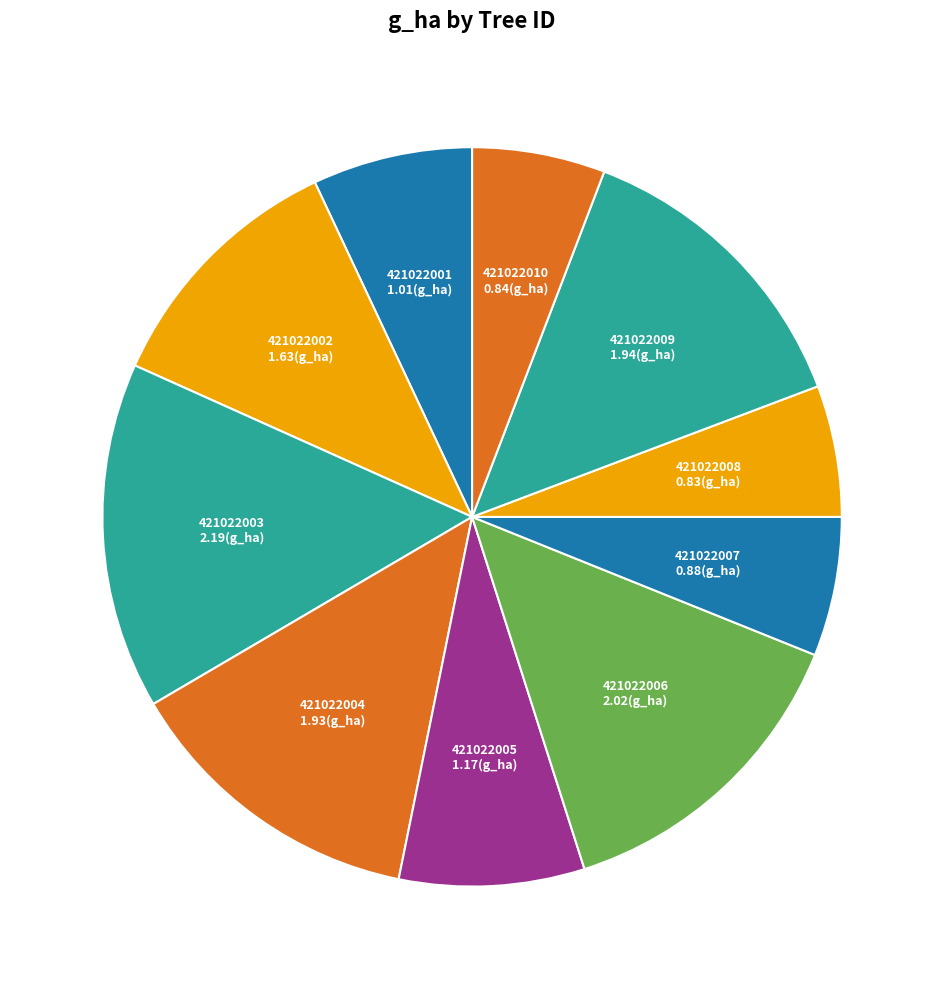

The 421022006 slice represents 5% of the pie. True or false?

False